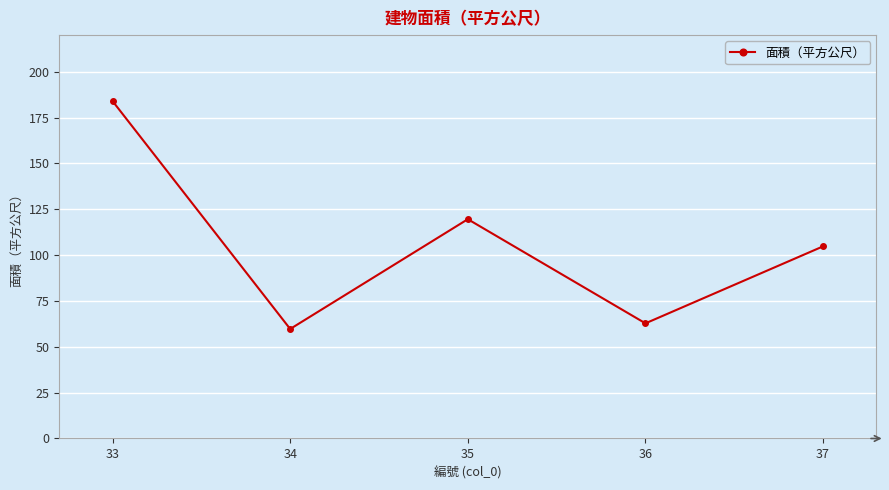

List the labels in order of value, smallest first.

34, 36, 37, 35, 33